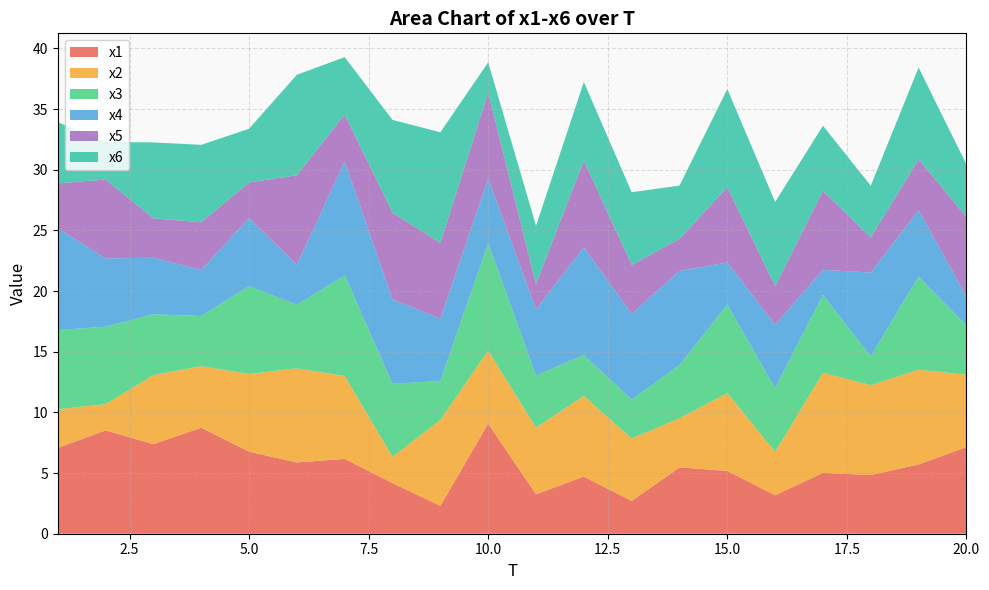

Reading right to left, extract all data points from this chart.

x1: 20=7.1	19=5.7	18=4.8	17=5.0	16=3.2	15=5.2	14=5.5	13=2.7	12=4.7	11=3.2	10=9.1	9=2.3	8=4.2	7=6.2	6=5.9	5=6.8	4=8.7	3=7.4	2=8.5	1=7.1
x2: 20=6.0	19=7.8	18=7.4	17=8.3	16=3.6	15=6.4	14=4.0	13=5.1	12=6.7	11=5.5	10=6.0	9=7.1	8=2.2	7=6.8	6=7.8	5=6.4	4=5.1	3=5.7	2=2.2	1=3.2
x3: 20=4.1	19=7.7	18=2.4	17=6.4	16=5.3	15=7.3	14=4.4	13=3.2	12=3.4	11=4.3	10=8.9	9=3.2	8=6.0	7=8.3	6=5.2	5=7.2	4=4.1	3=5.0	2=6.4	1=6.5
x4: 20=2.4	19=5.5	18=6.9	17=2.1	16=5.2	15=3.5	14=7.8	13=7.1	12=8.9	11=5.4	10=5.3	9=5.1	8=7.0	7=9.4	6=3.3	5=5.6	4=3.8	3=4.7	2=5.6	1=8.4
x5: 20=6.6	19=4.2	18=2.9	17=6.5	16=3.2	15=6.2	14=2.6	13=4.0	12=7.2	11=2.1	10=7.1	9=6.2	8=7.2	7=3.9	6=7.4	5=2.9	4=3.9	3=3.3	2=6.5	1=3.7
x6: 20=4.3	19=7.6	18=4.3	17=5.4	16=6.9	15=8.1	14=4.4	13=6.0	12=6.5	11=4.8	10=2.5	9=9.1	8=7.6	7=4.7	6=8.3	5=4.4	4=6.4	3=6.3	2=3.1	1=5.1